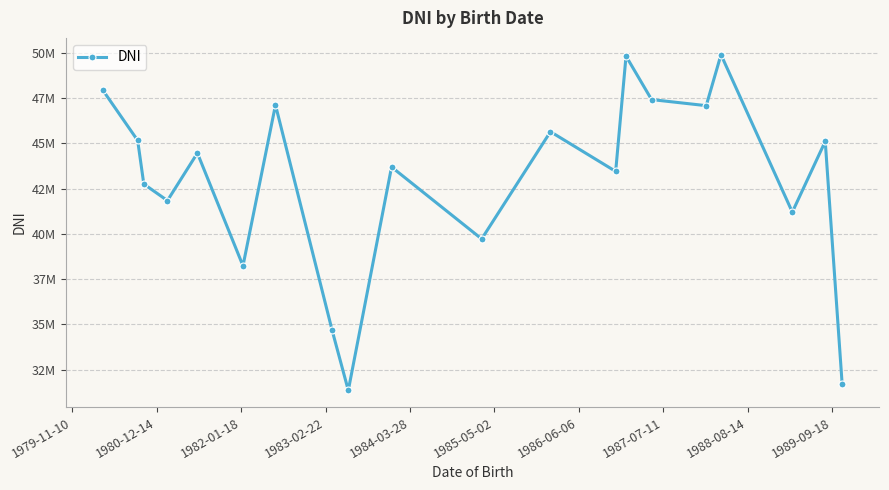

Does the chart have visible grid lines?

Yes